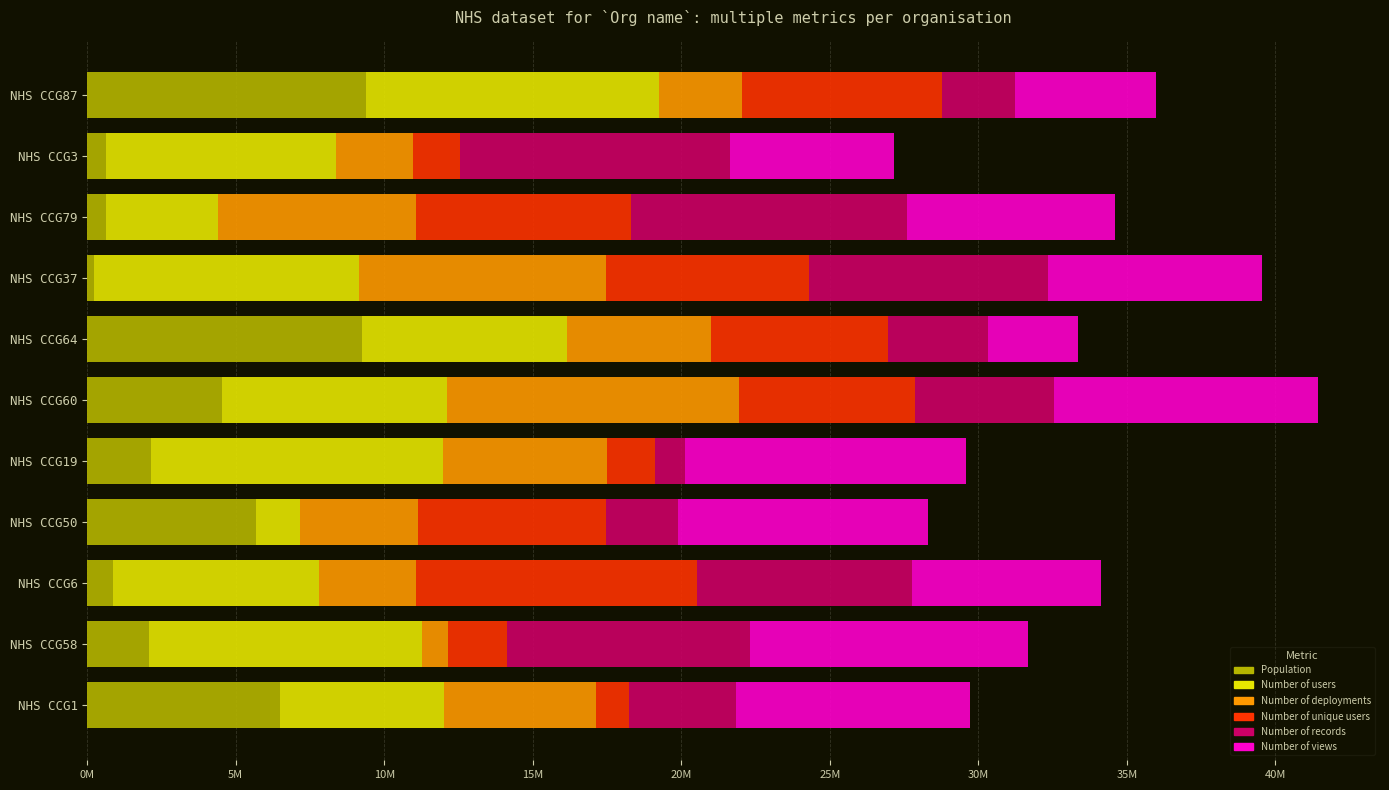

What is the total value across all series at NHS CCG79?

34592702